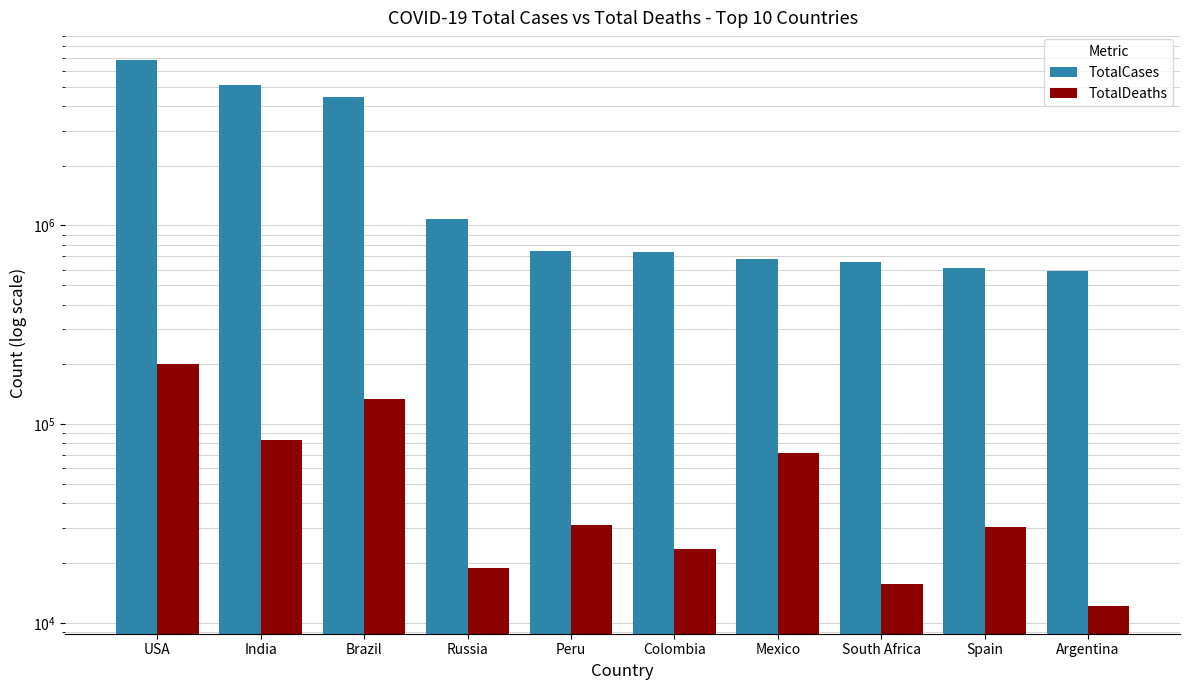

Is the value of TotalDeaths at USA greater than the value of TotalCases at South Africa?

No